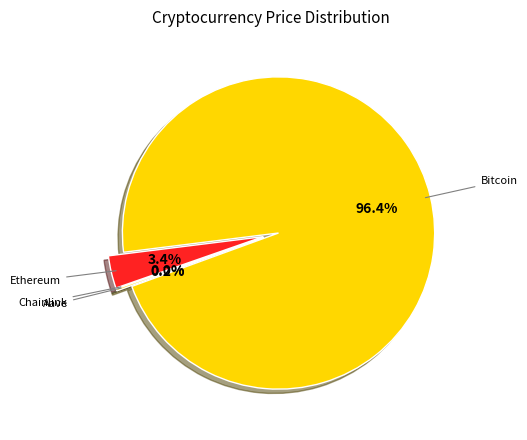

Which category has the biggest portion of the pie?

Bitcoin